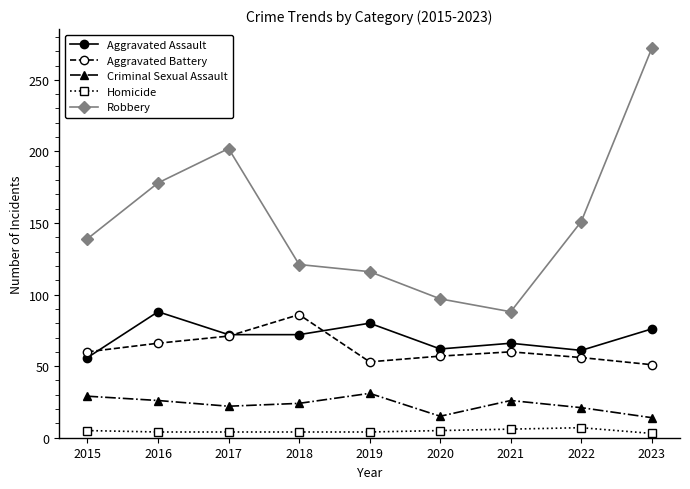

How many lines are shown in the chart?

5